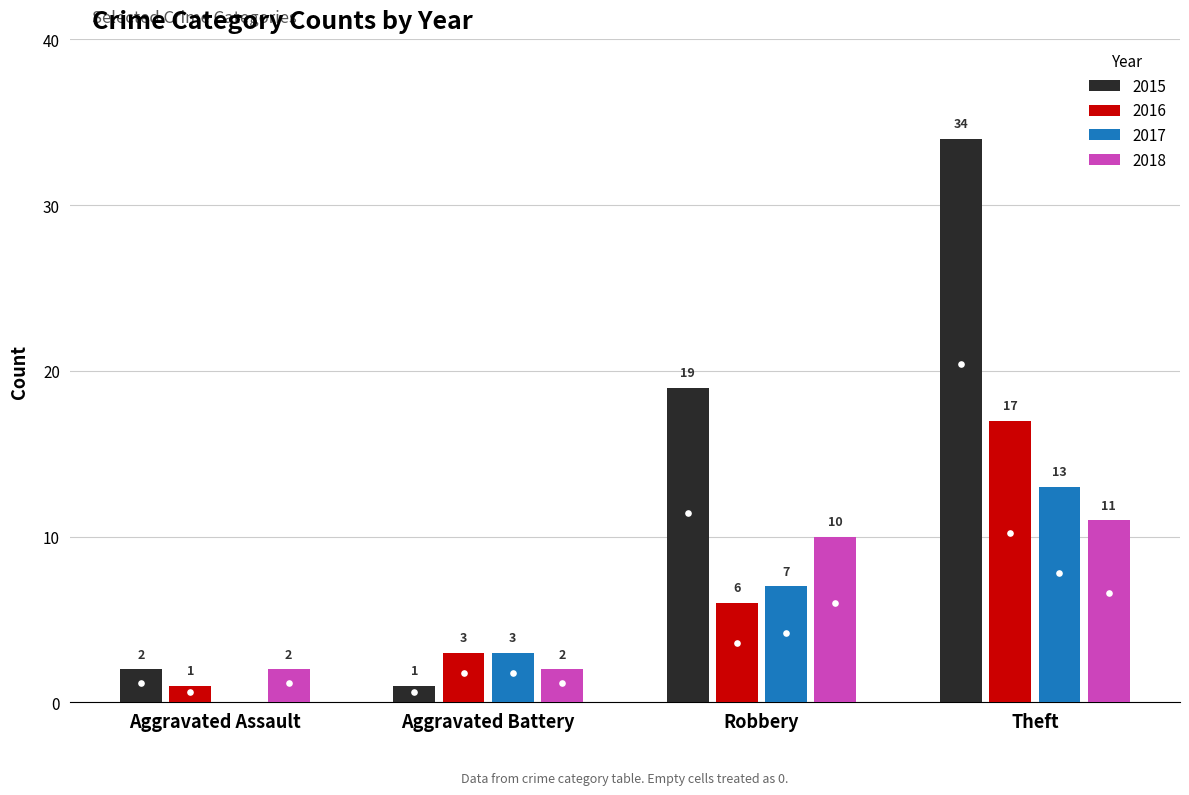

At which category does the chart reach its peak across all series?

Theft